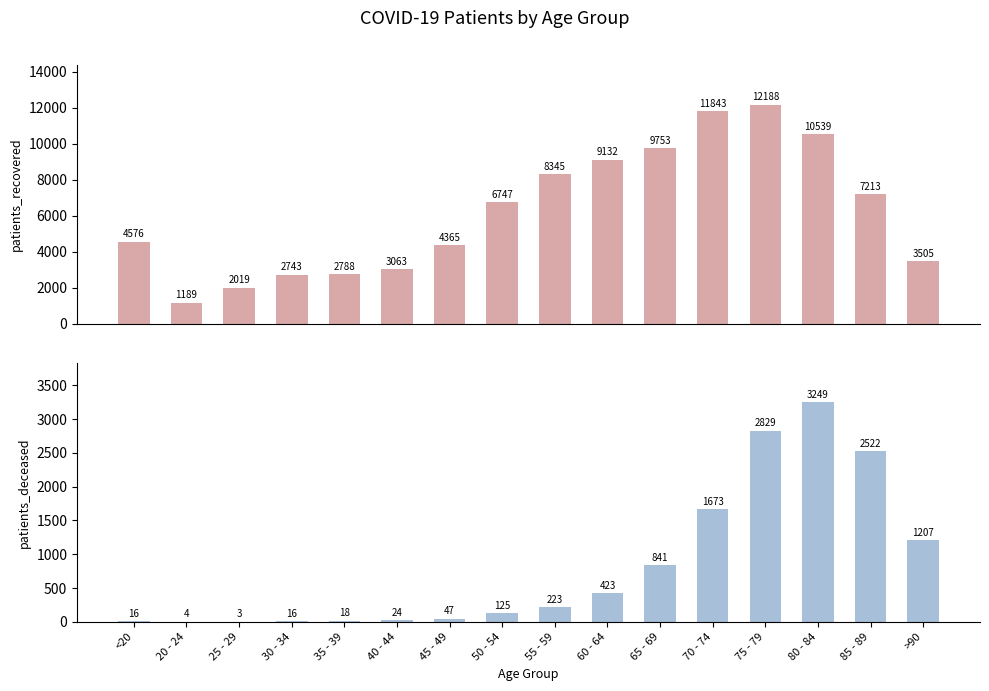

What is the spread (max minus min) of values at 70 - 74?

10170